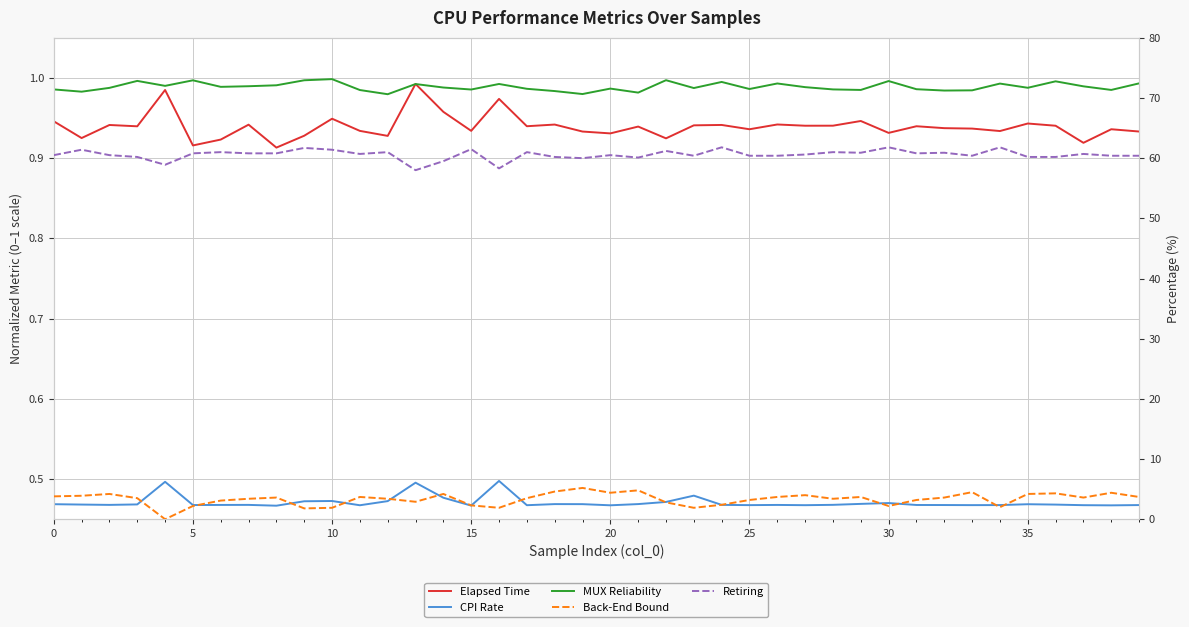

The value of CPI Rate at 16 is 0.3. True or false?

False